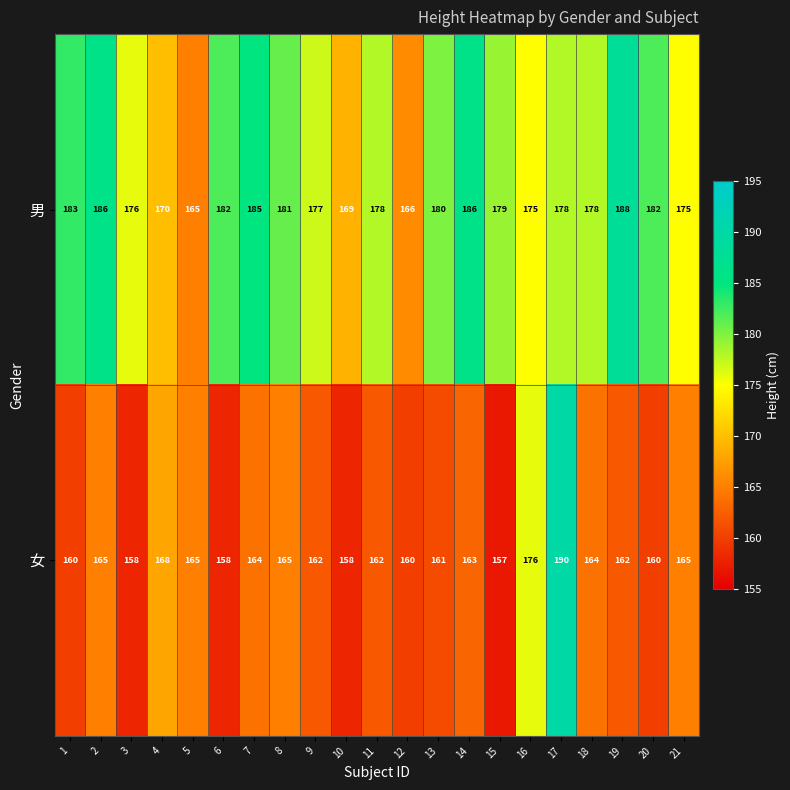

What is the difference between the maximum and minimum values in the 女 series?

33